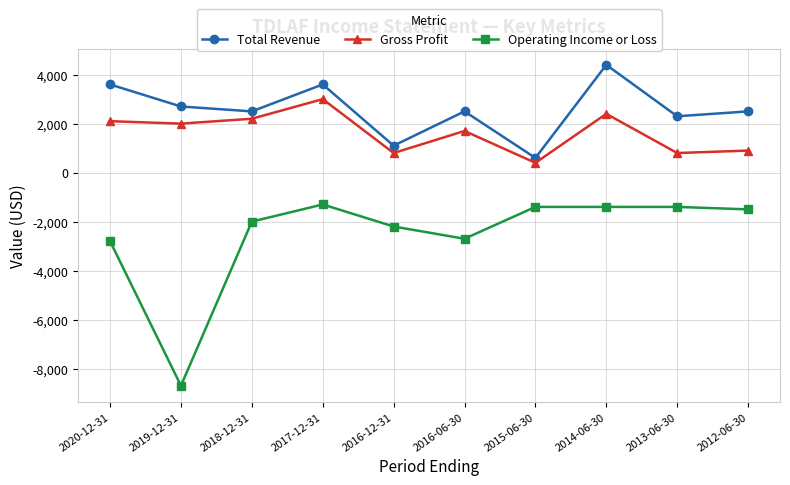

Reading right to left, extract all data points from this chart.

Total Revenue: 2012-06-30=2500	2013-06-30=2300	2014-06-30=4400	2015-06-30=600	2016-06-30=2500	2016-12-31=1100	2017-12-31=3600	2018-12-31=2500	2019-12-31=2700	2020-12-31=3600
Gross Profit: 2012-06-30=900	2013-06-30=800	2014-06-30=2400	2015-06-30=400	2016-06-30=1700	2016-12-31=800	2017-12-31=3000	2018-12-31=2200	2019-12-31=2000	2020-12-31=2100
Operating Income or Loss: 2012-06-30=-1500	2013-06-30=-1400	2014-06-30=-1400	2015-06-30=-1400	2016-06-30=-2700	2016-12-31=-2200	2017-12-31=-1300	2018-12-31=-2000	2019-12-31=-8700	2020-12-31=-2800